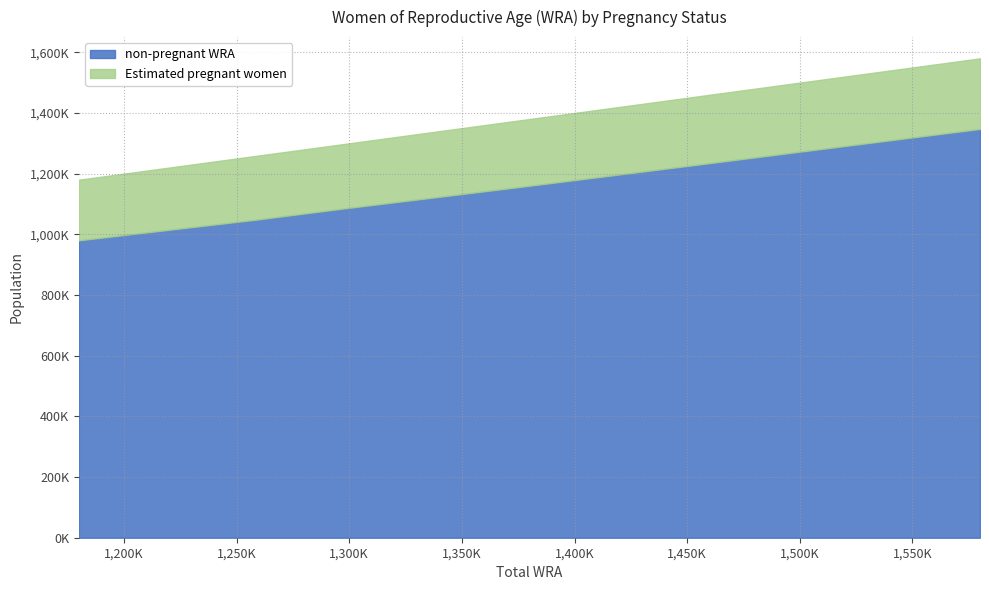

At which label is non-pregnant WRA closest to 1163710?

1379000